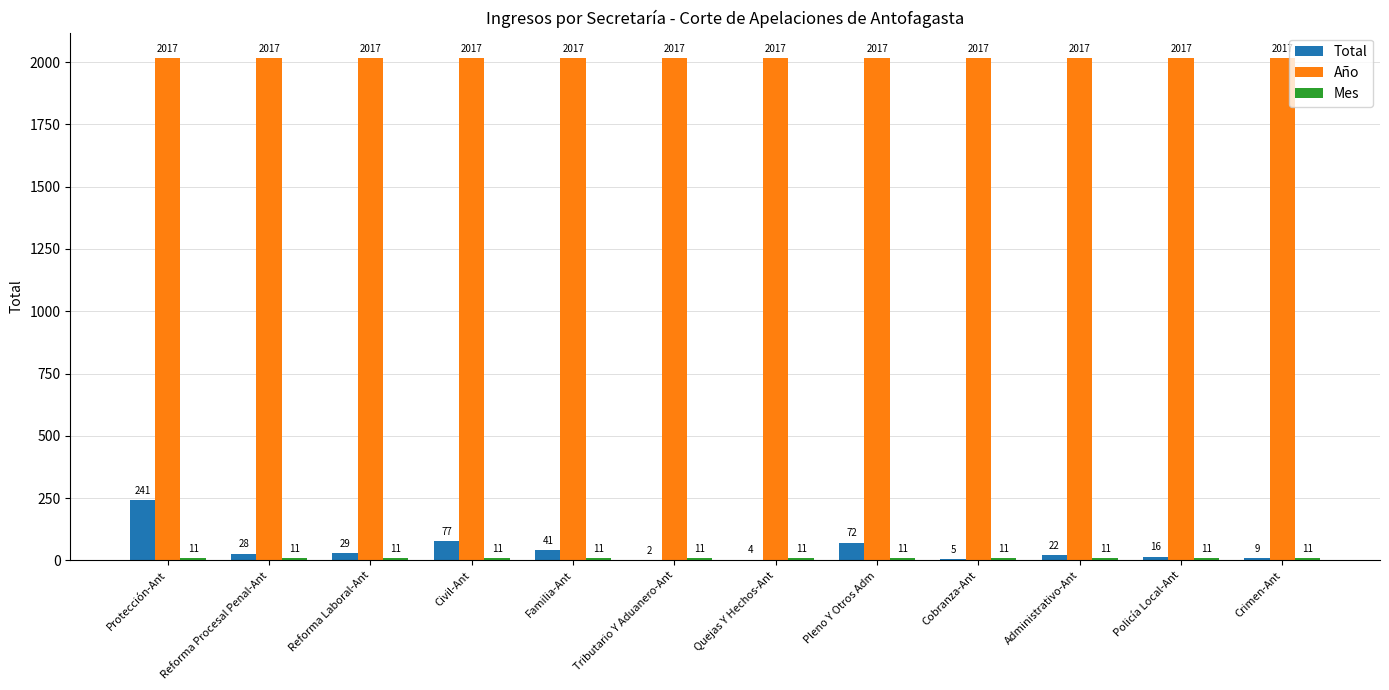

How many distinct data groups are displayed?

3